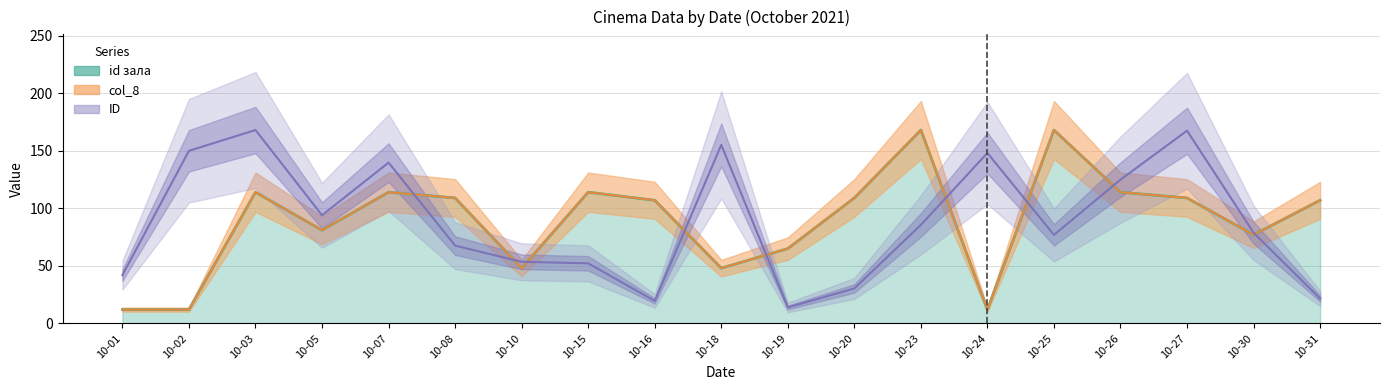

At which category does the chart reach its peak across all series?

10-23